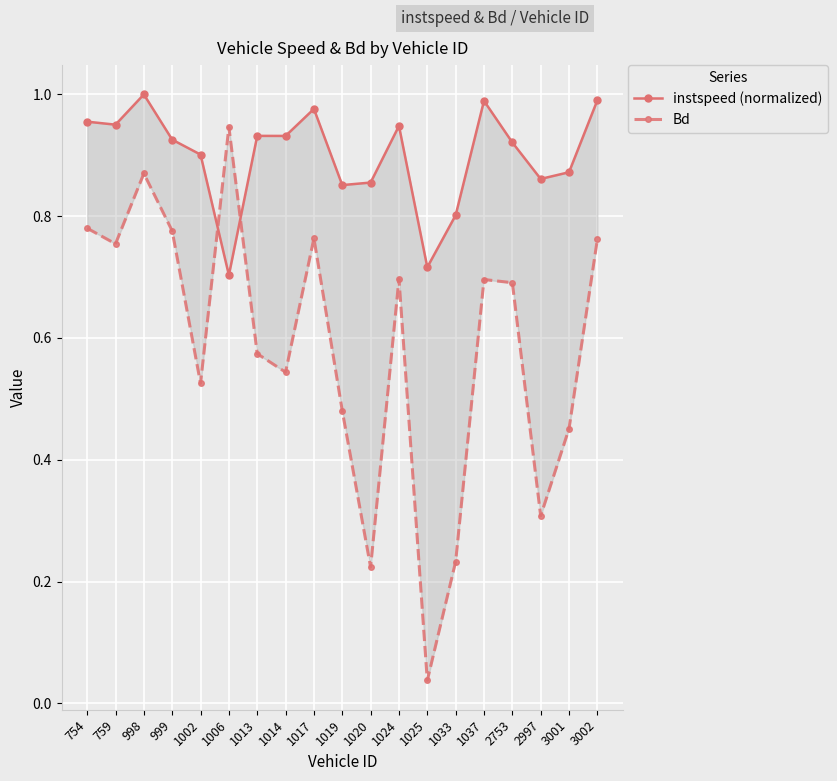

Reading right to left, list all the values displayed in this chart.

instspeed (normalized): 1.0	0.9	0.9	0.9	1.0	0.8	0.7	0.9	0.9	0.9	1.0	0.9	0.9	0.7	0.9	0.9	1.0	1.0	1.0
Bd: 0.8	0.5	0.3	0.7	0.7	0.2	0.0	0.7	0.2	0.5	0.8	0.5	0.6	0.9	0.5	0.8	0.9	0.8	0.8